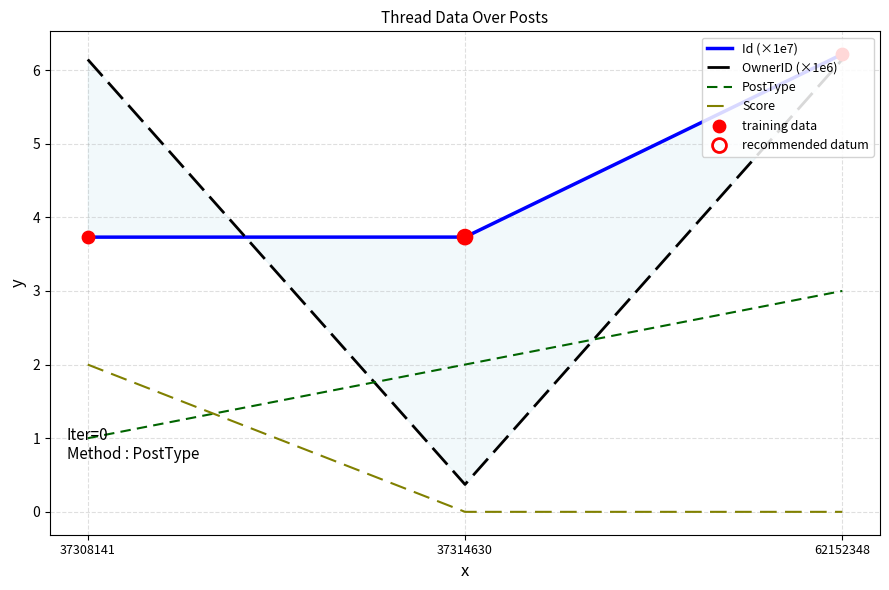

Which series contains the highest Y value?

Id (×1e7)